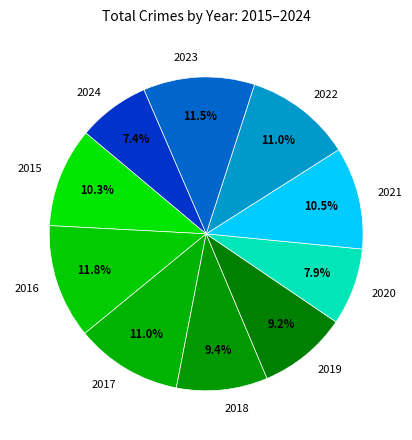

To the nearest percent, what is the combined percentage of 2021 and 2024?

18%